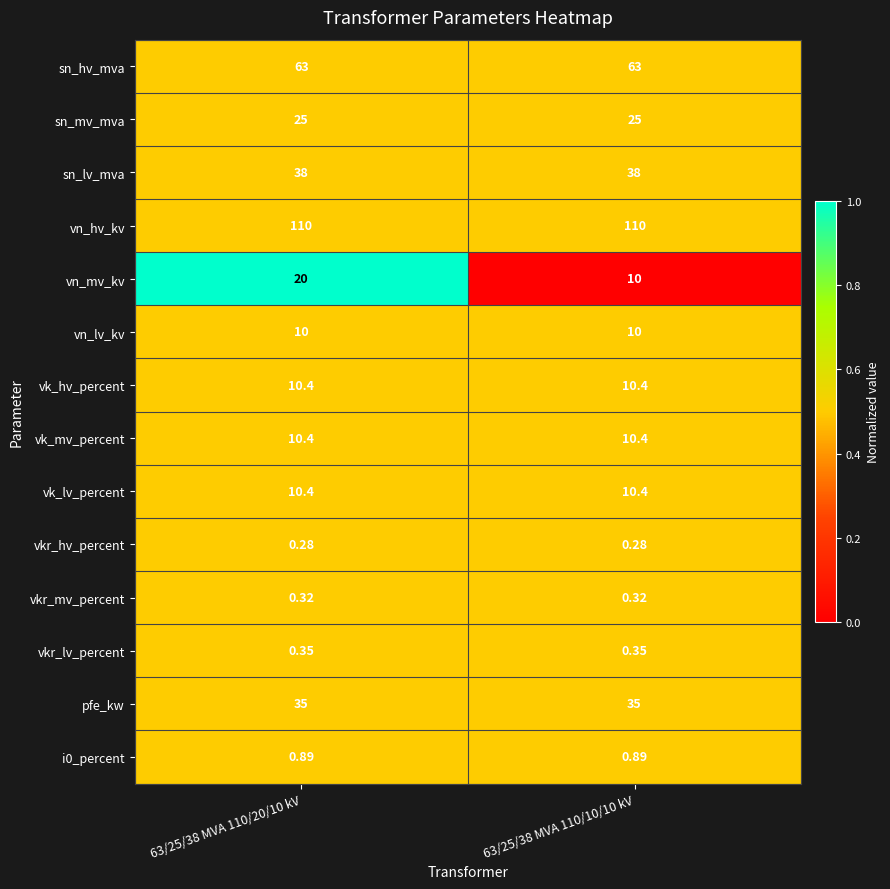

What is the total value across all series at 63/25/38 MVA 110/20/10 kV?

334.0